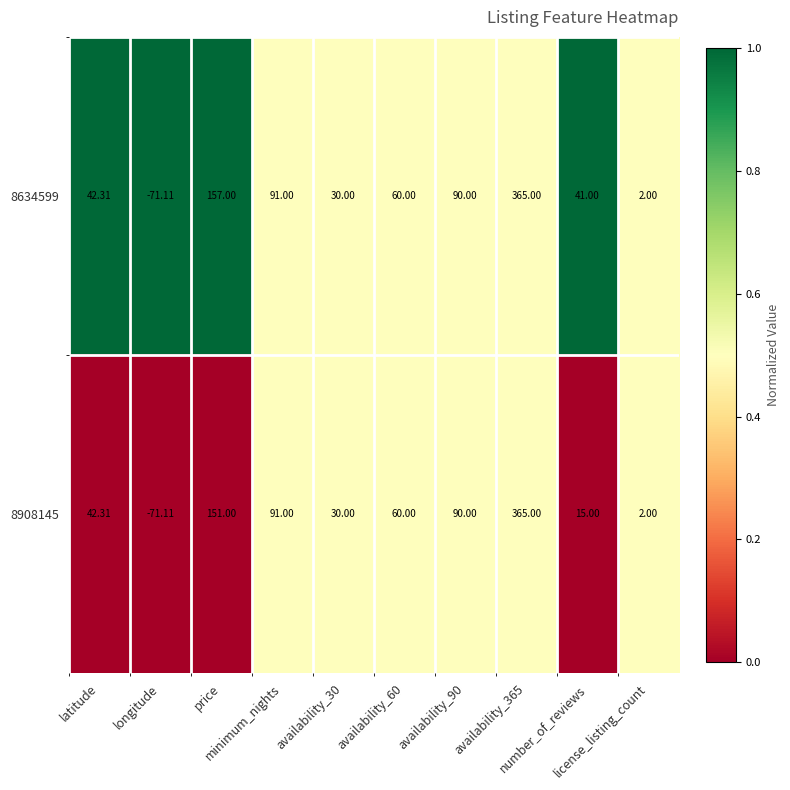

How many values in 8908145 are below zero?

1